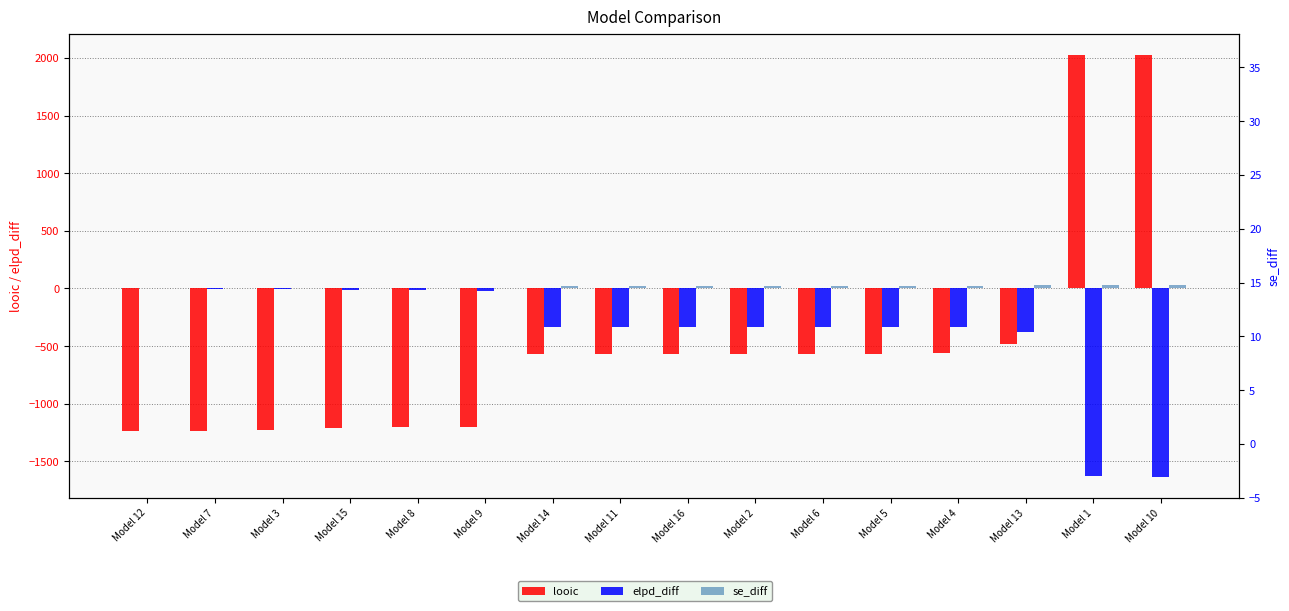

What is the spread (max minus min) of values at Model 5?

590.1